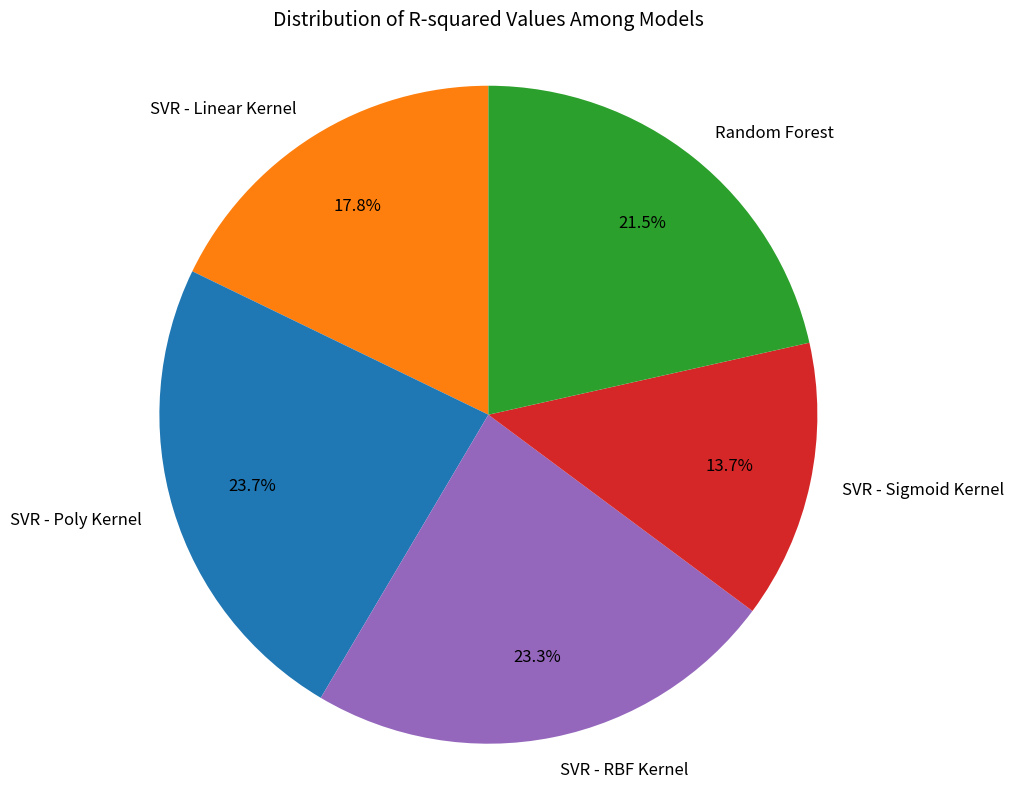

Does SVR - Linear Kernel represent more than half of the total?

No